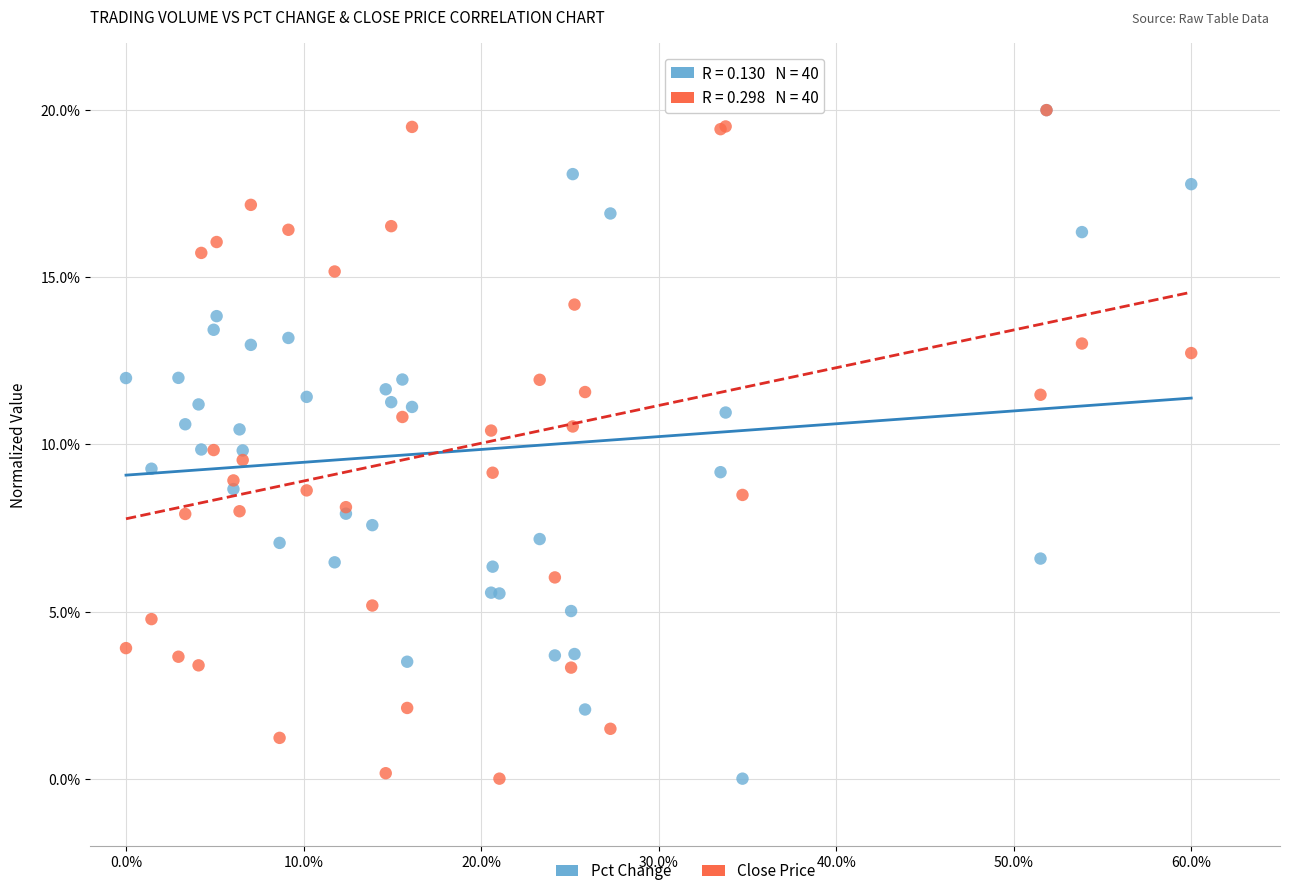

What are all the series names shown in the legend?

Pct Change, Close Price